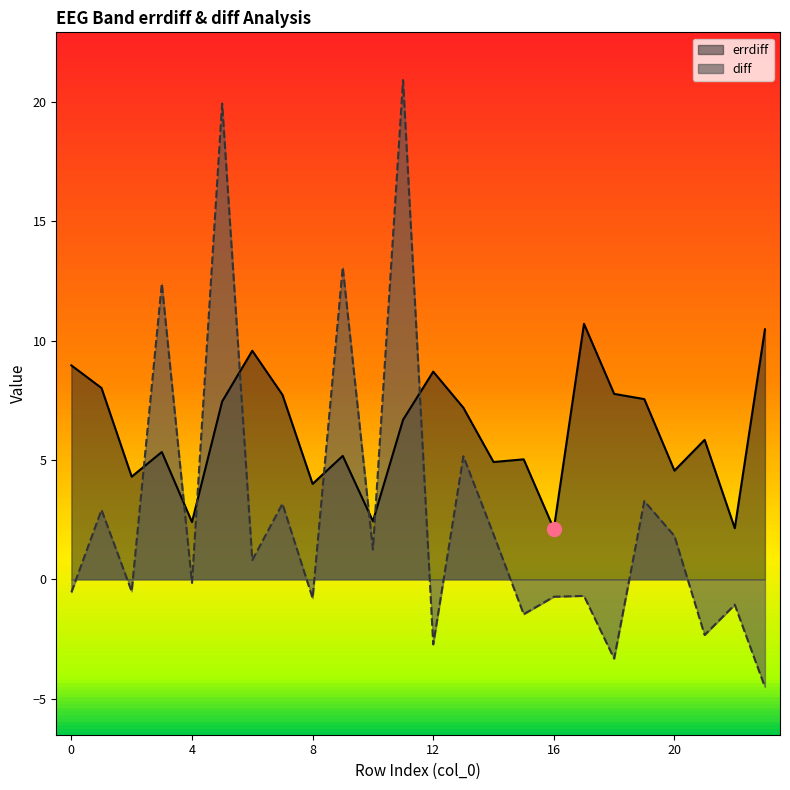

Which series changed the most between 3 and 17?

diff